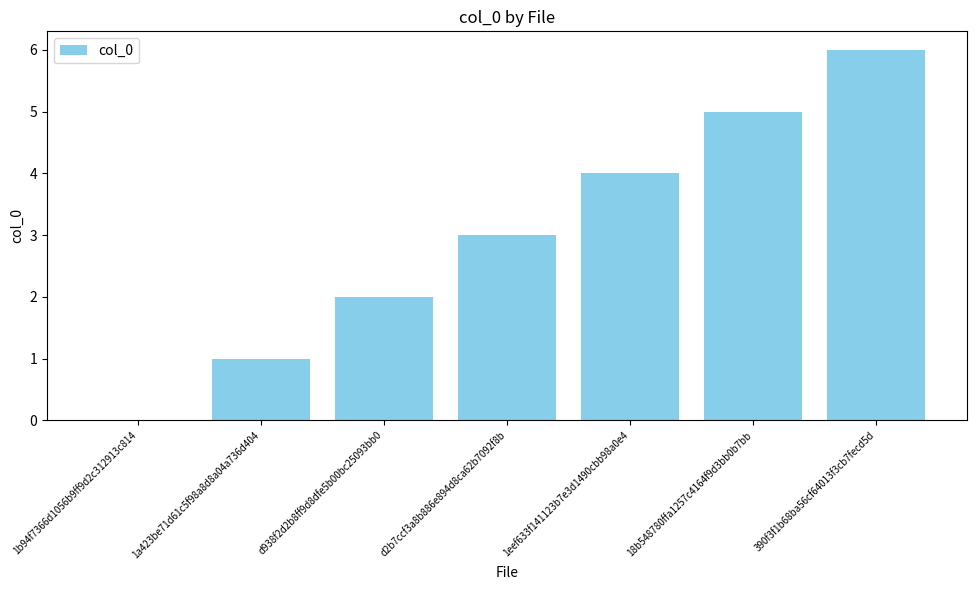

What is the sum of all values?

21